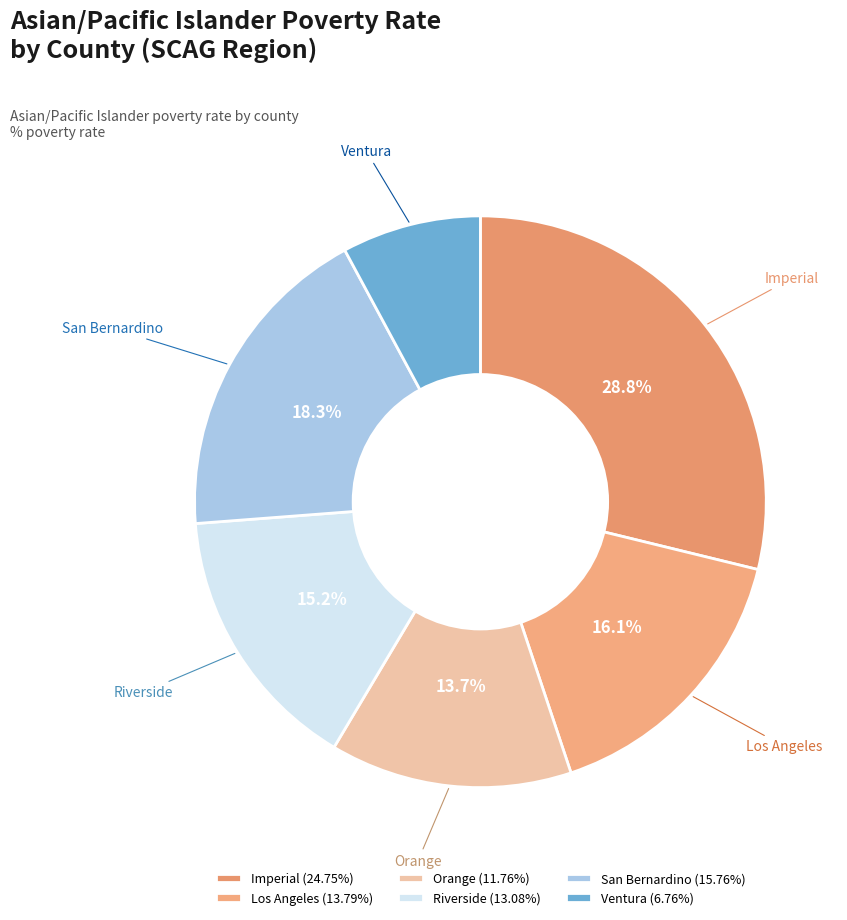

How many slices are in this pie chart?

6